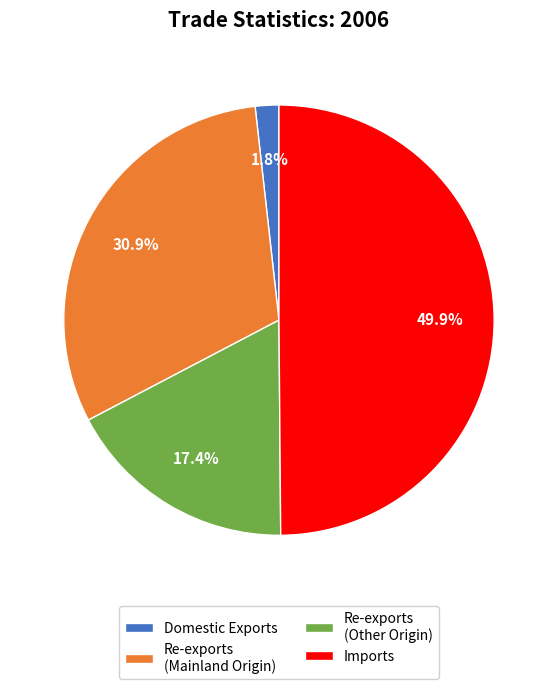

Rank the categories by value from highest to lowest.

Imports, Re-exports (Mainland Origin), Re-exports (Other Origin), Domestic Exports